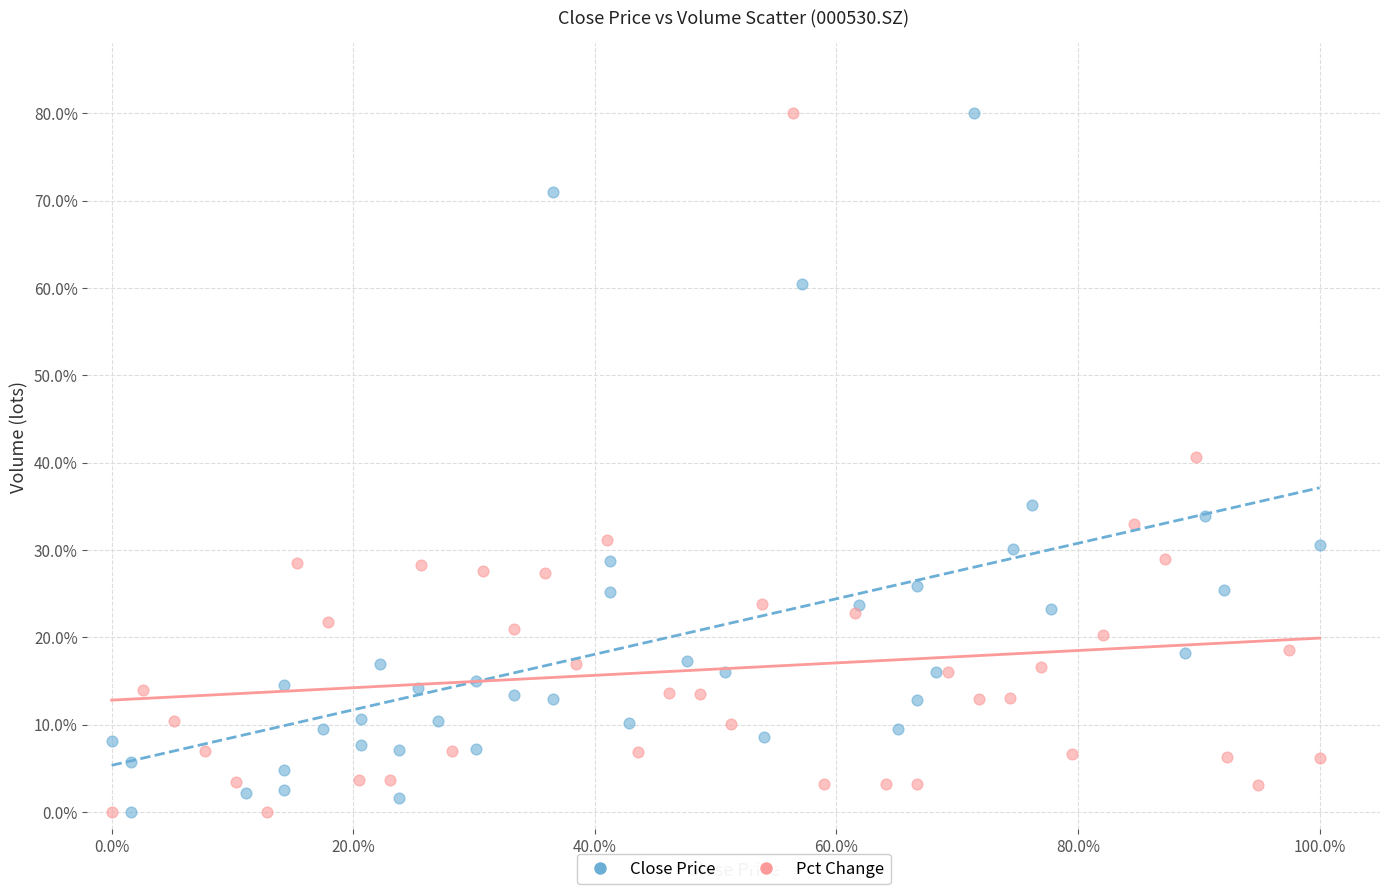

What are all the series names shown in the legend?

Close Price, Pct Change